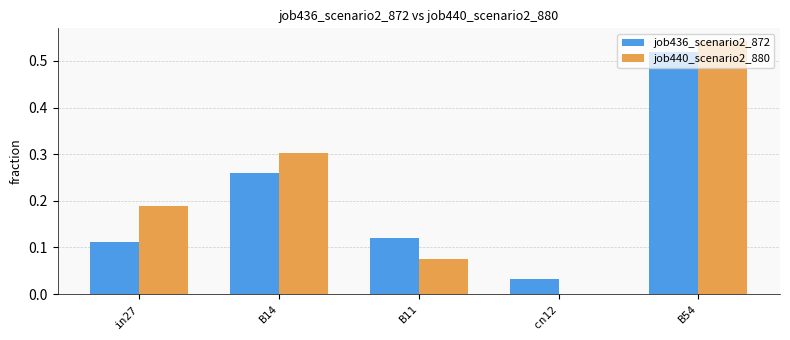

Which label corresponds to the largest value in the chart?

B54